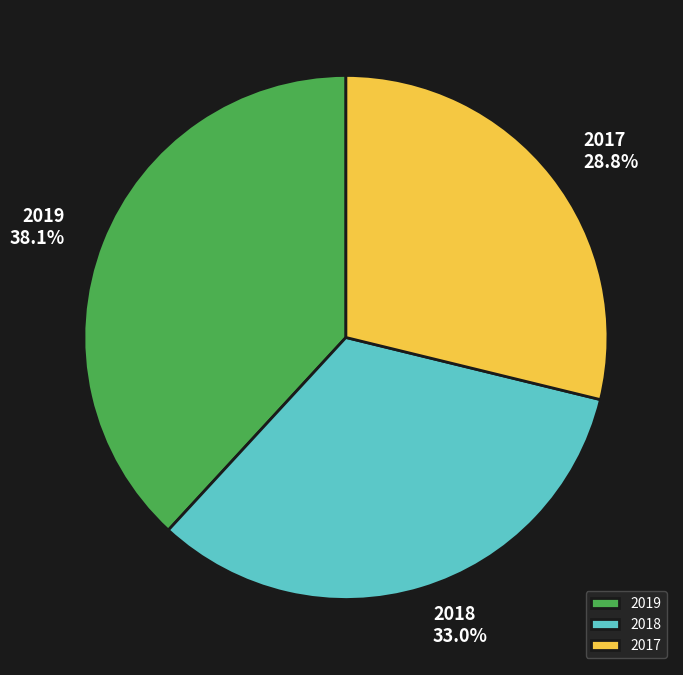

What percentage do 2019 and 2017 together represent?

67.0%